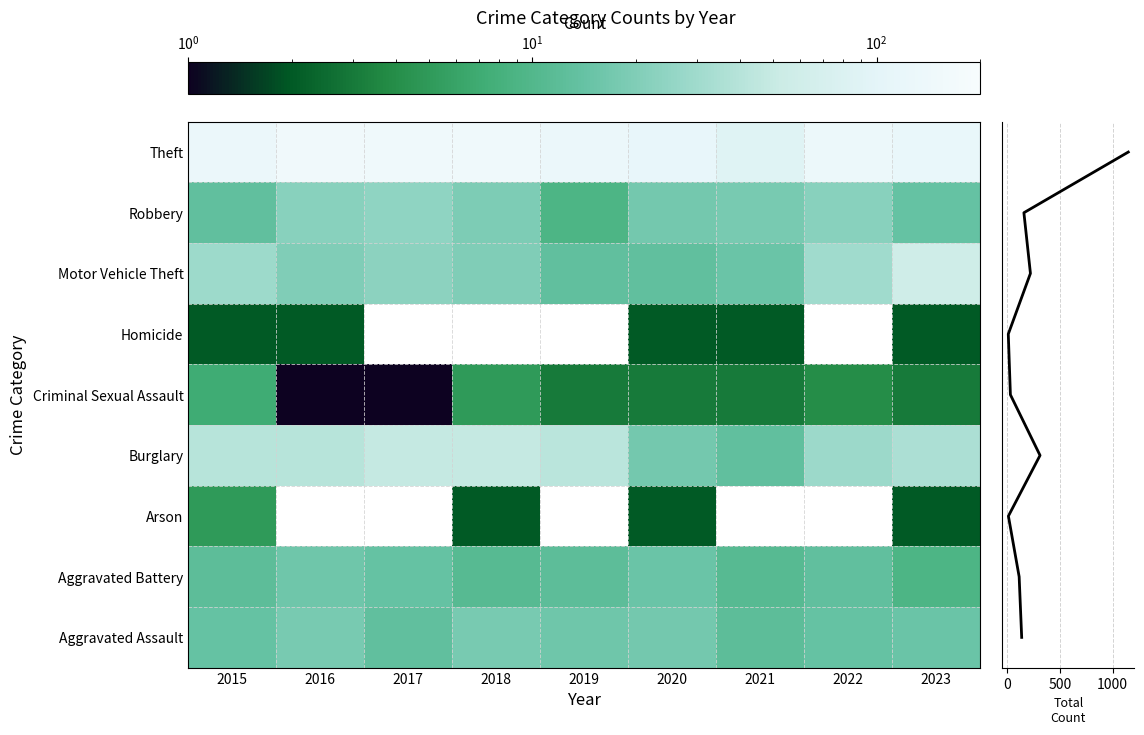

Rank the series by their maximum value, from lowest to highest.

Homicide, Arson, Criminal Sexual Assault, Aggravated Battery, Aggravated Assault, Robbery, Burglary, Motor Vehicle Theft, Theft